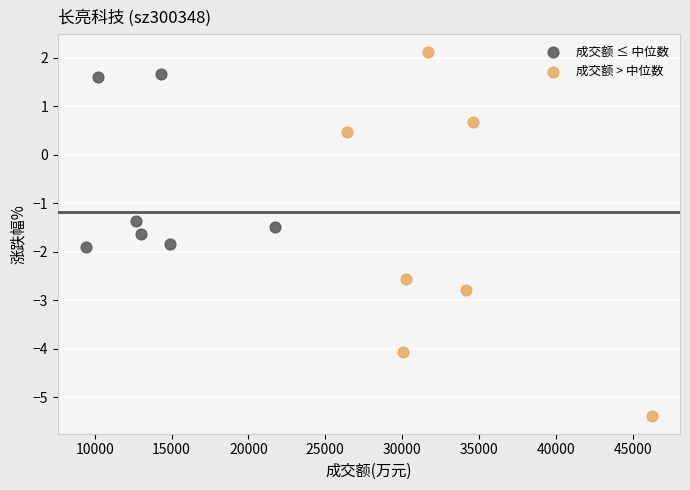

Which series contains the highest Y value?

成交额 > 中位数